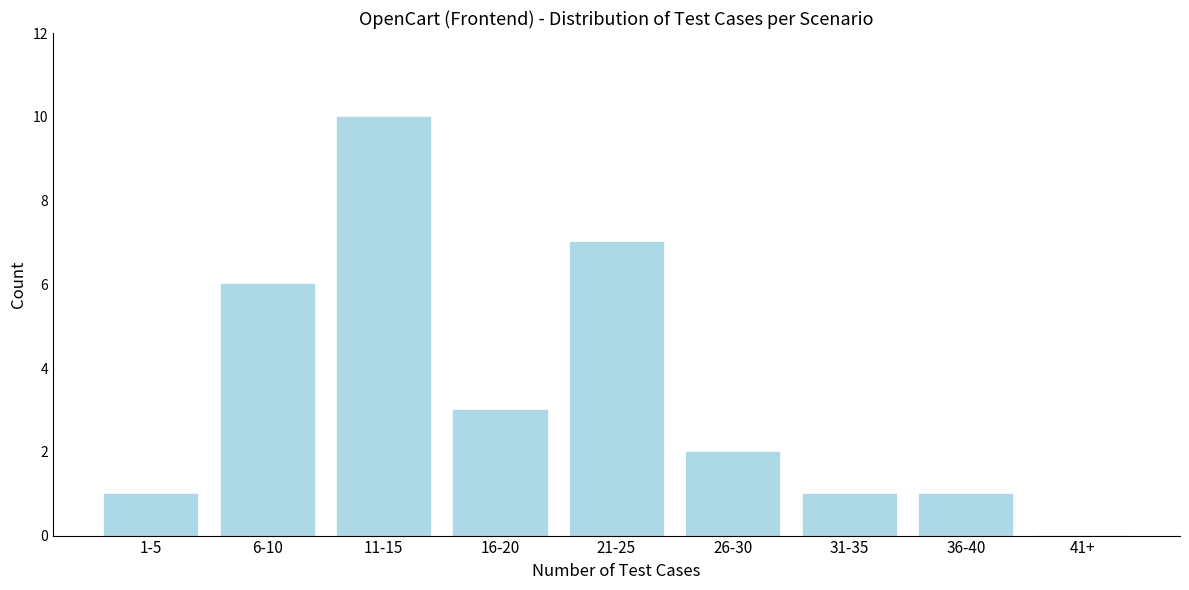

Reading left to right, extract all data points from this chart.

1-5=1	6-10=6	11-15=10	16-20=3	21-25=7	26-30=2	31-35=1	36-40=1	41+=0